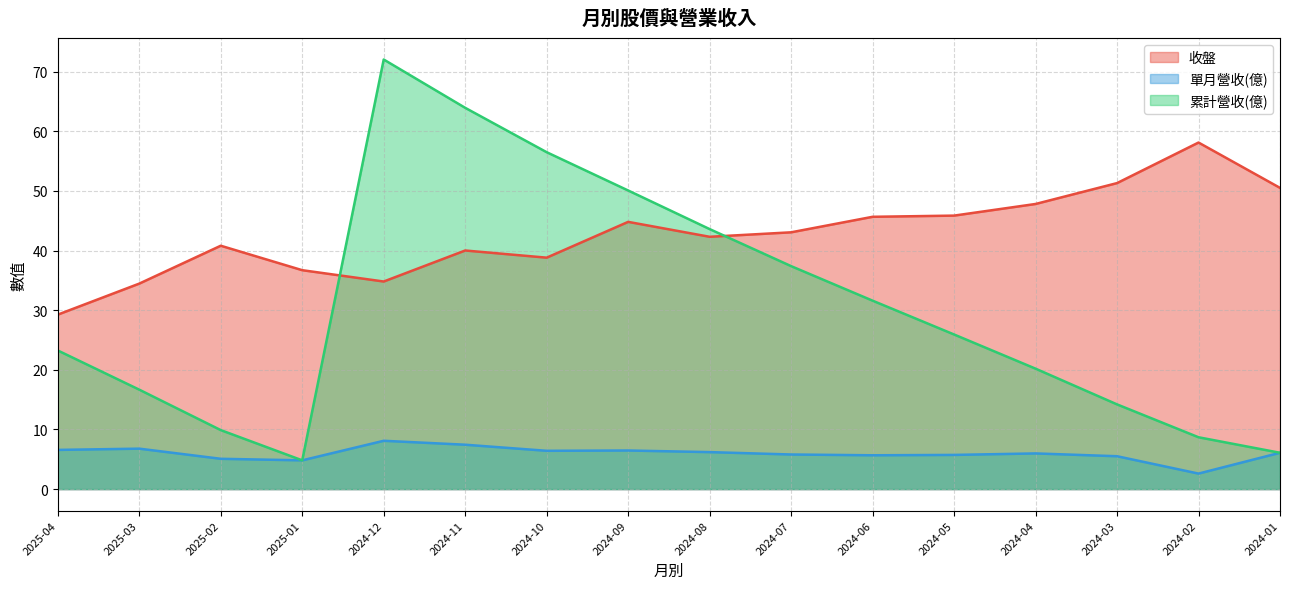

At which category is the sum across all series the highest?

2024-12